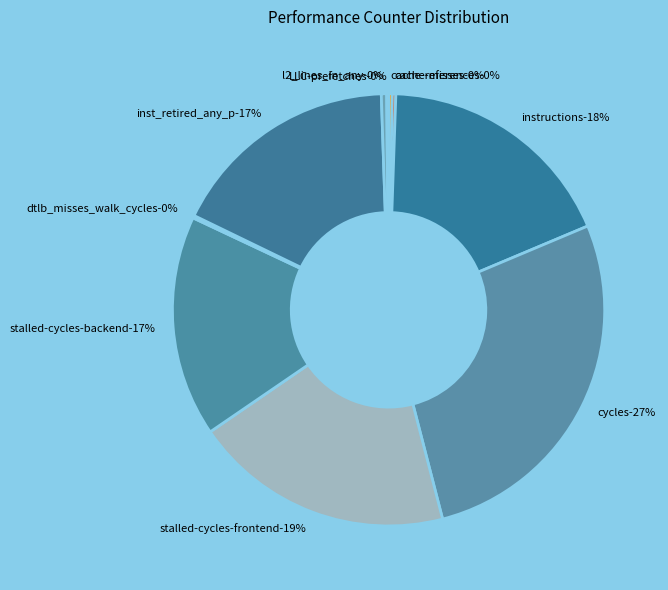

To the nearest percent, what is the difference between the largest and smallest slice percentages?

27%